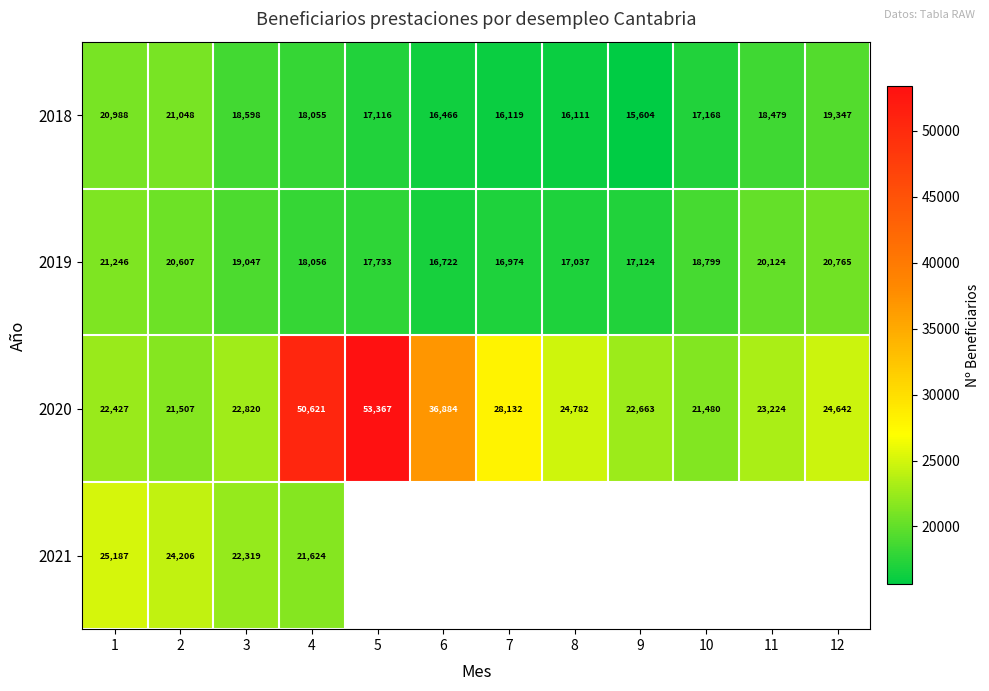

Is the value of 2021 at 1 greater than the value of 2018 at 9?

Yes